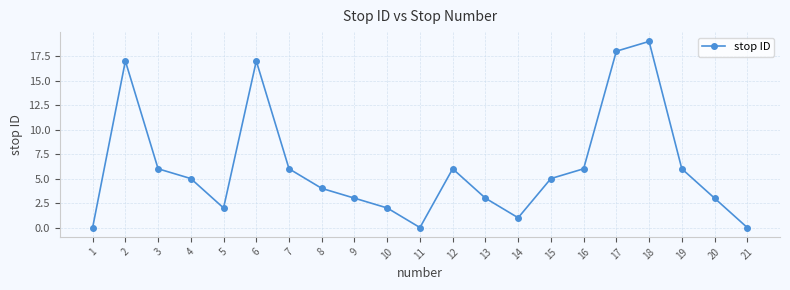

Between 9 and 15, which is larger?

15